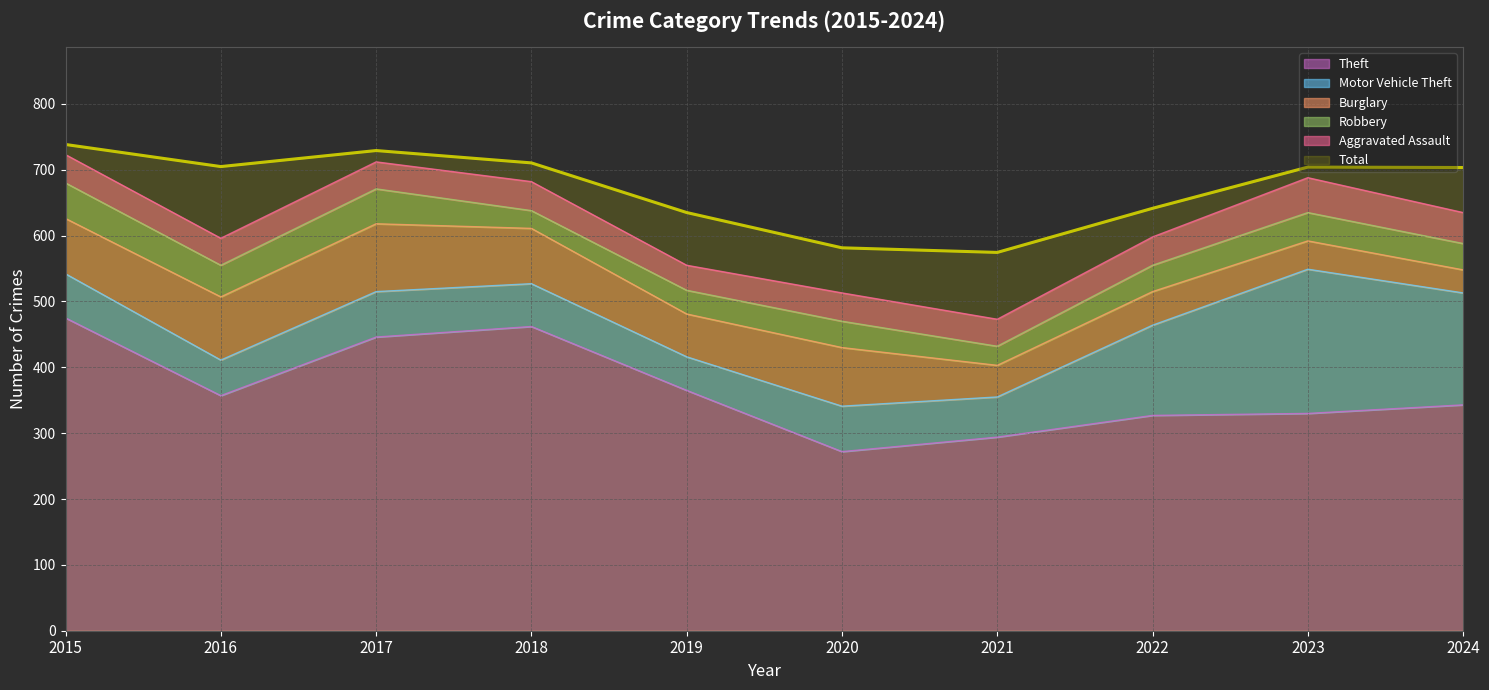

At 2016, list the series in order from largest to smallest.

Total, Theft, Burglary, Motor Vehicle Theft, Robbery, Aggravated Assault